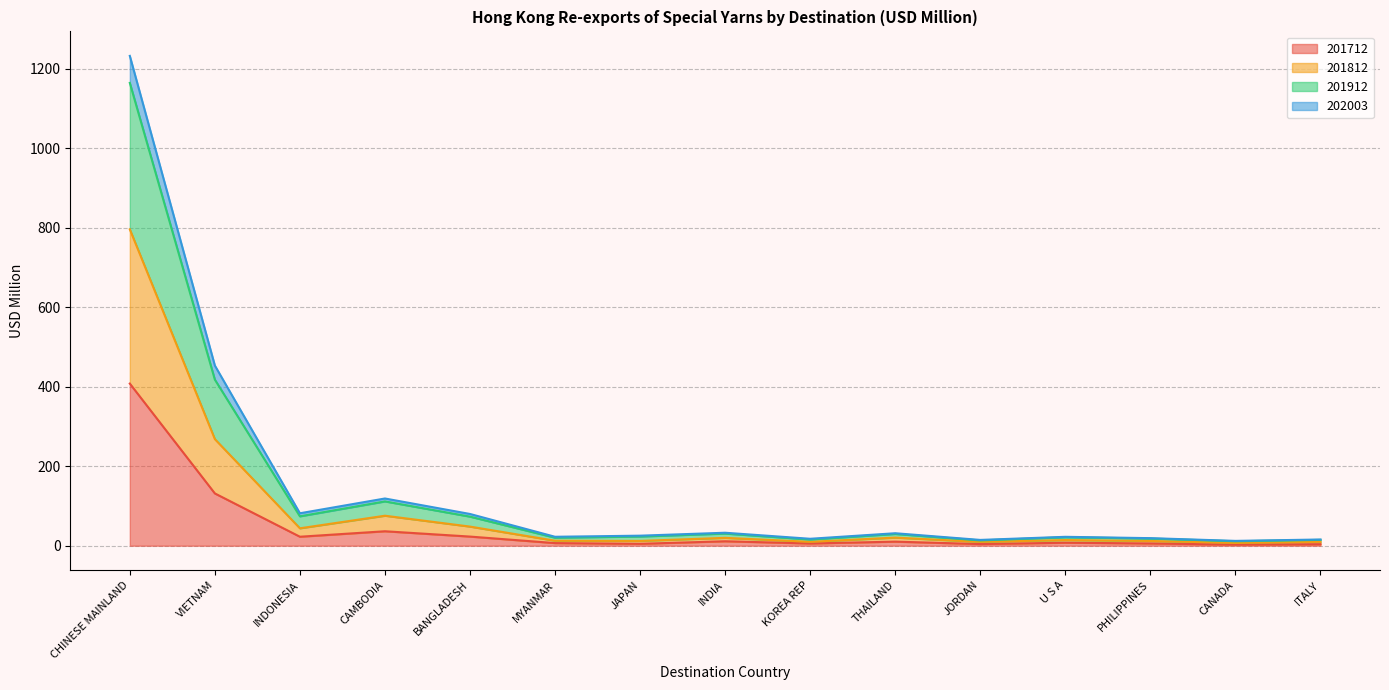

At which category is the sum across all series the highest?

CHINESE MAINLAND